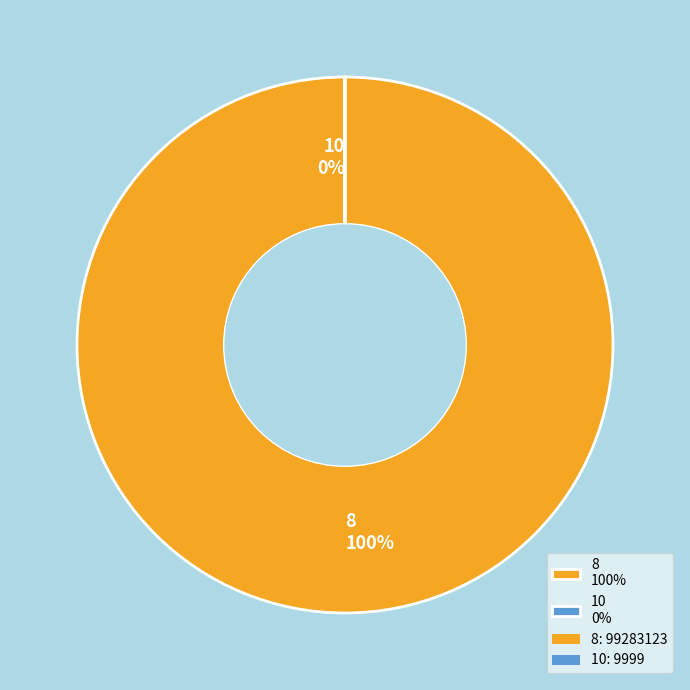

What is the largest slice in the pie chart?

8